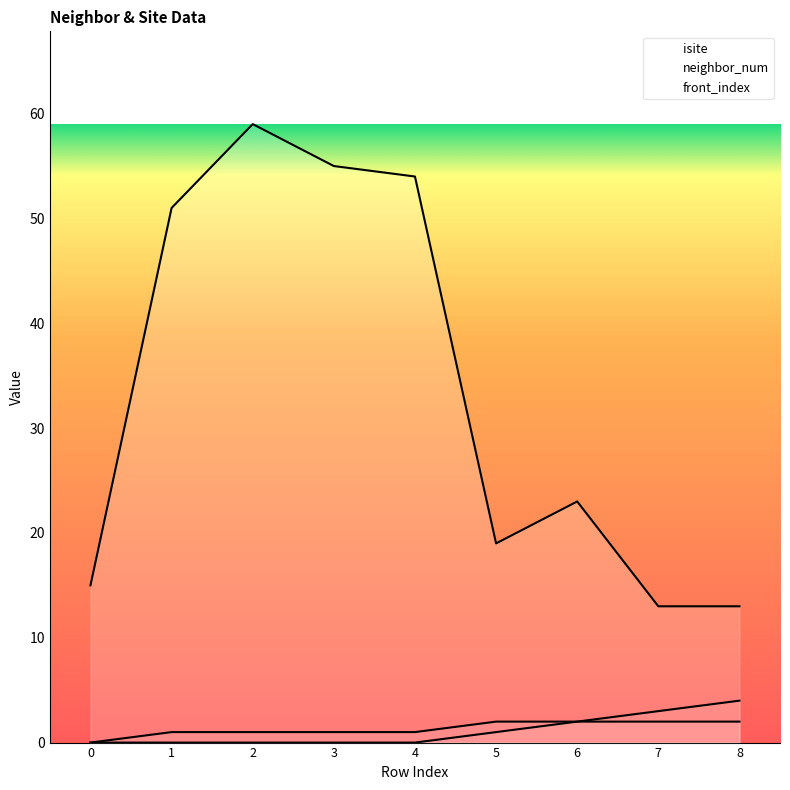

True or false: front_index and neighbor_num intersect in this chart.

False